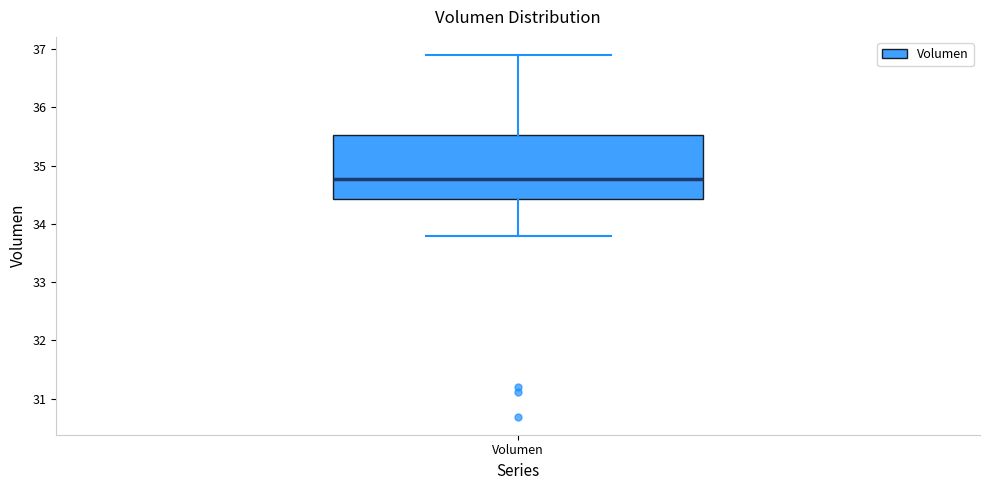

Read this box plot against the y-axis: the position of the median line, the range covered by the box, and the ends of both whiskers. The values are not printed on the chart, so give them approximately, as read against the axis.

median 34.8, box 34.4 to 35.5, whiskers 33.8 to 36.9